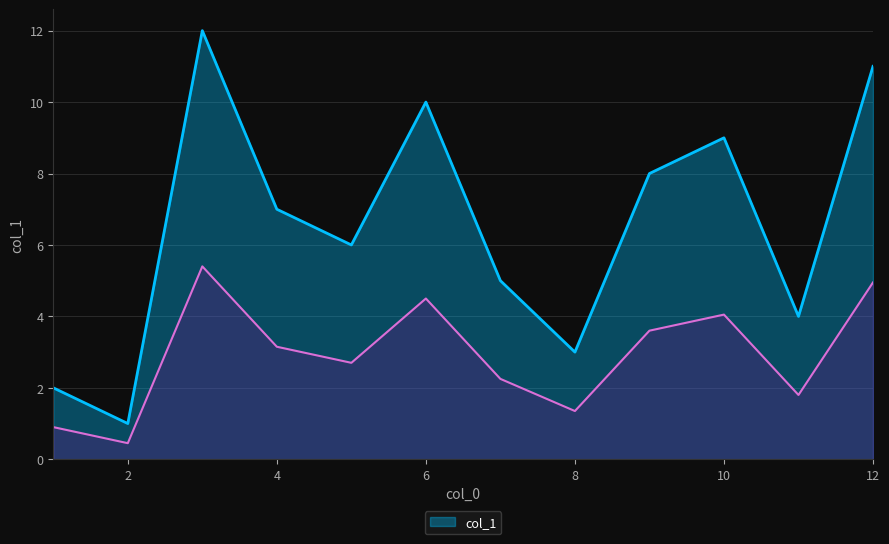

The value at 11 is 4. True or false?

True